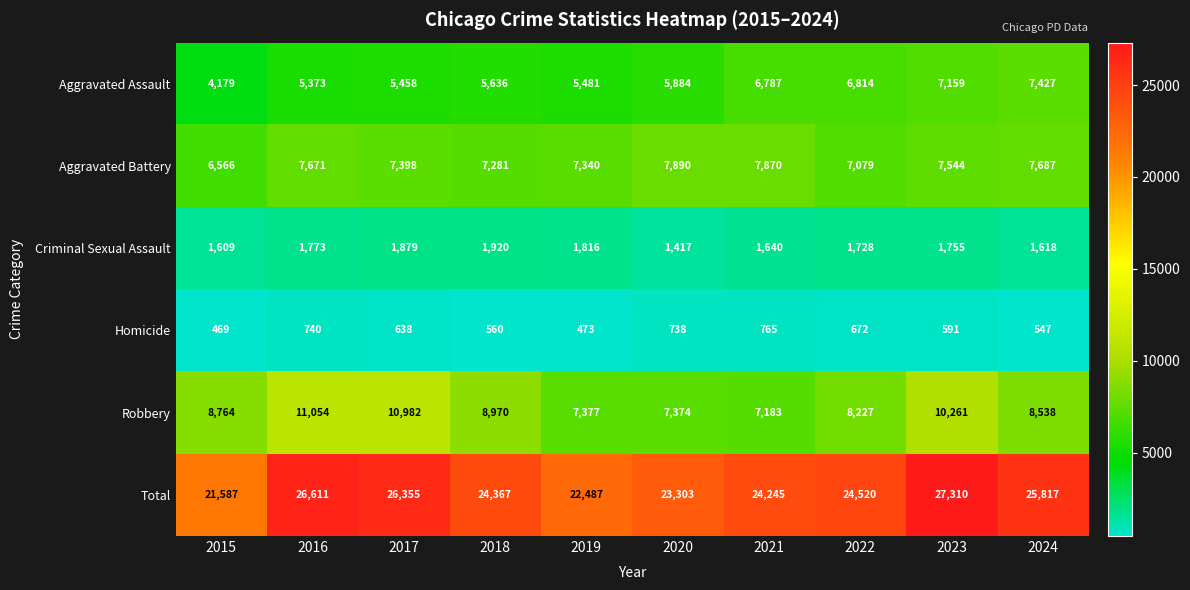

What value does the Total series have at 2022?

24520